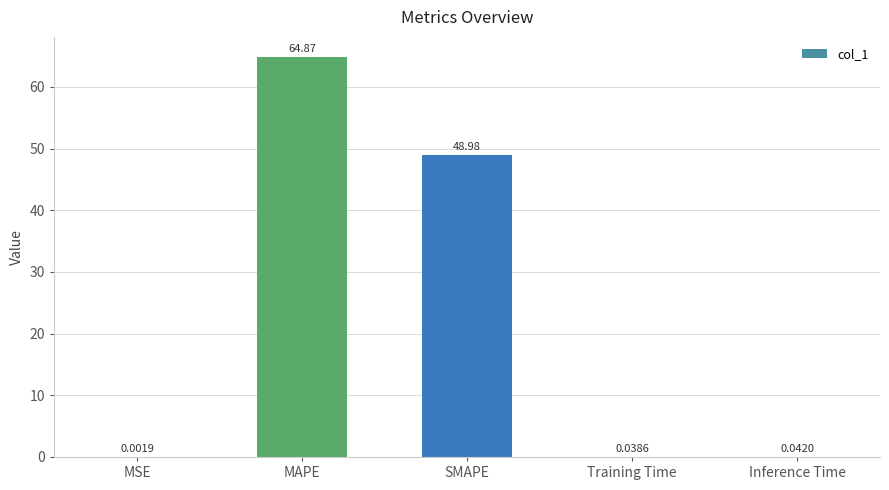

True or false: the data shows 84.6 at SMAPE.

False